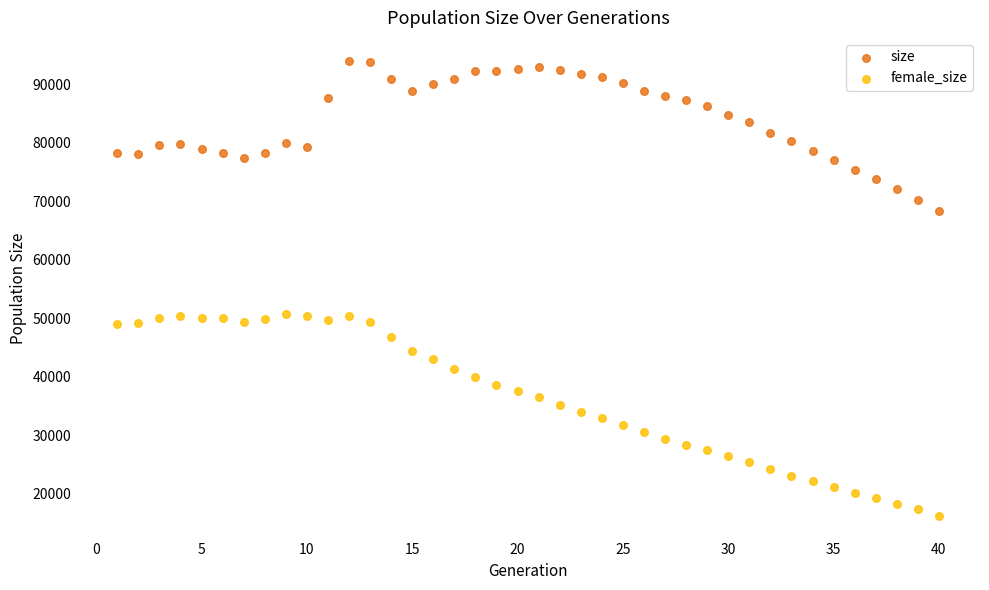

What are all the series names shown in the legend?

size, female_size